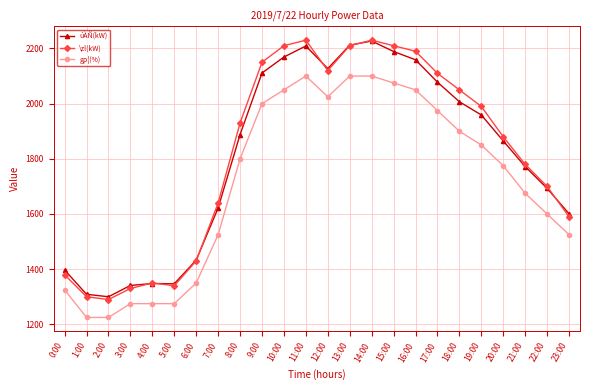

At how many categories does at least one series exceed 1828?

13